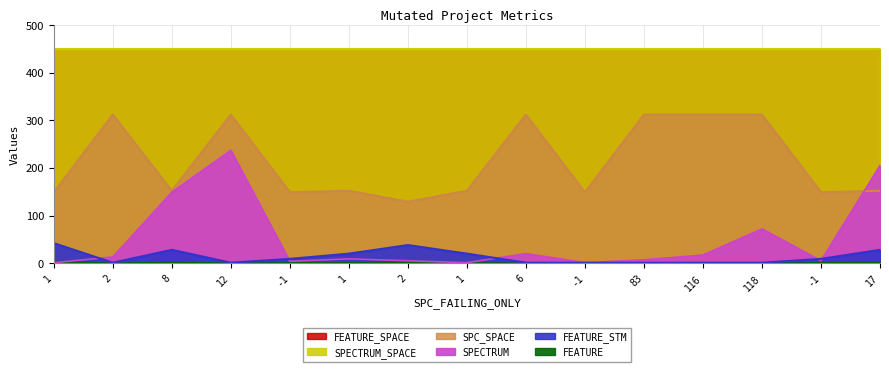

Rank the categories by SPC_SPACE value from lowest to highest.

2, 1, -1, -1, -1, 8, 1, 1, 17, 2, 12, 6, 83, 116, 118